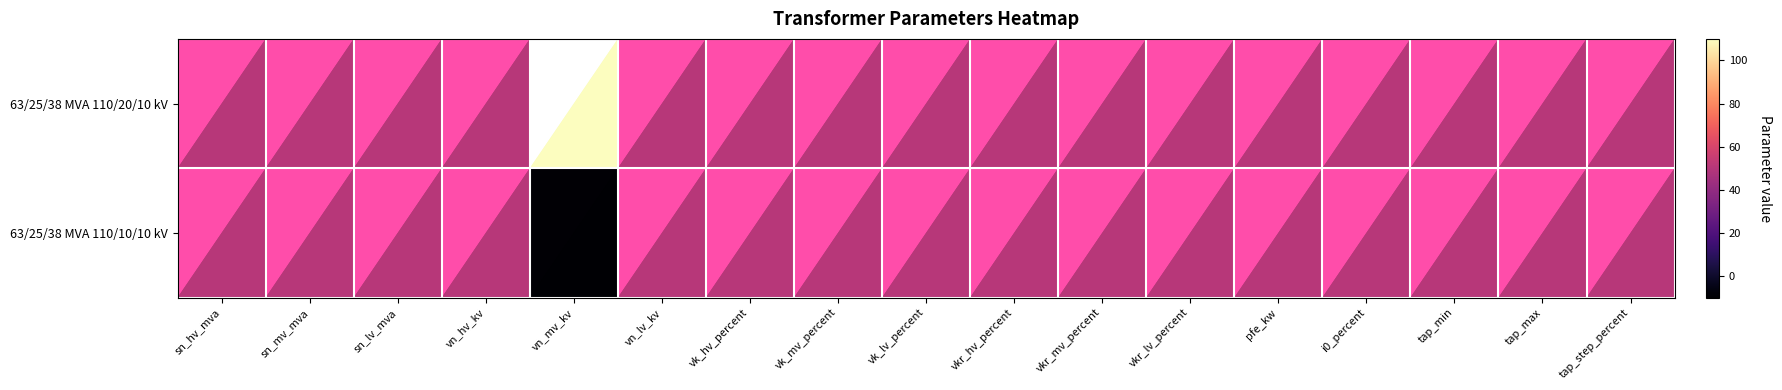

Which series has the largest range (max minus min)?

63/25/38 MVA 110/20/10 kV